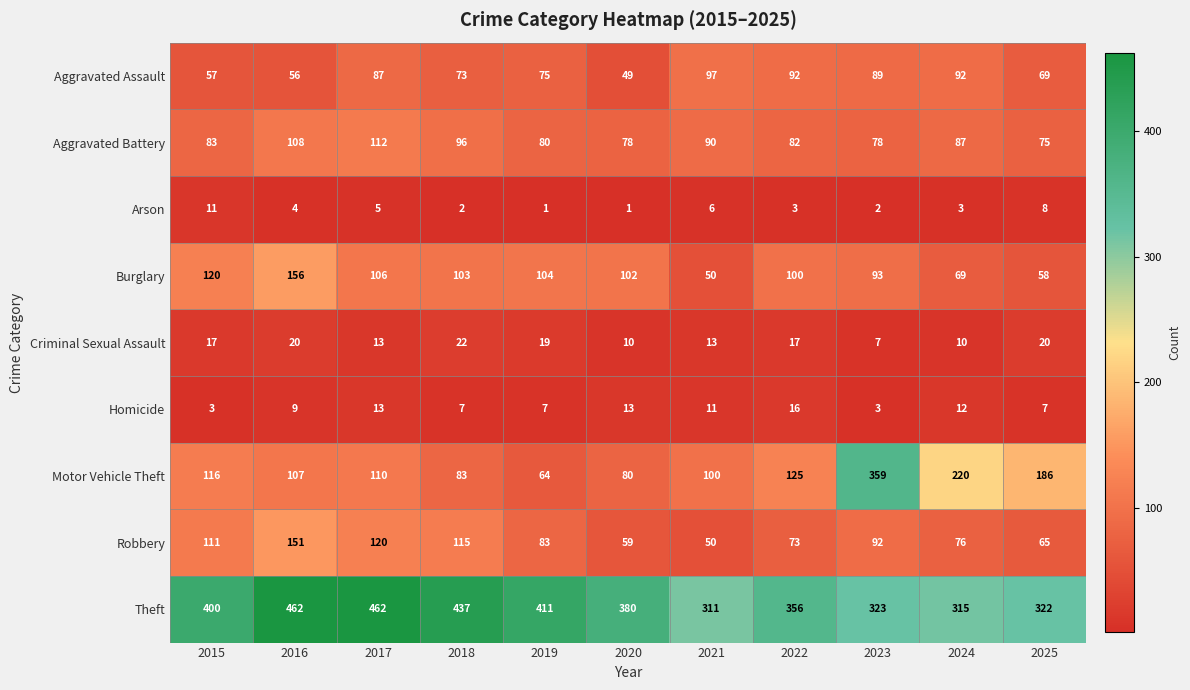

What value does the Burglary series have at 2019?

104